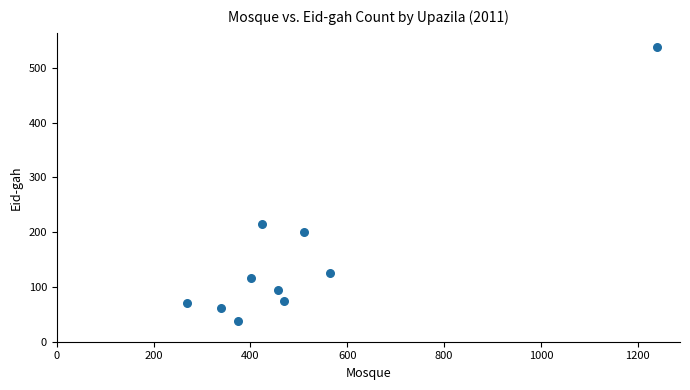

What is the range of X values (max minus min)?

969